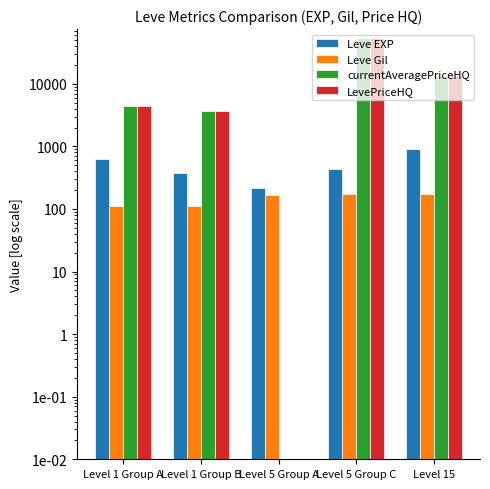

How many values in the currentAveragePriceHQ series are below 4437?

2